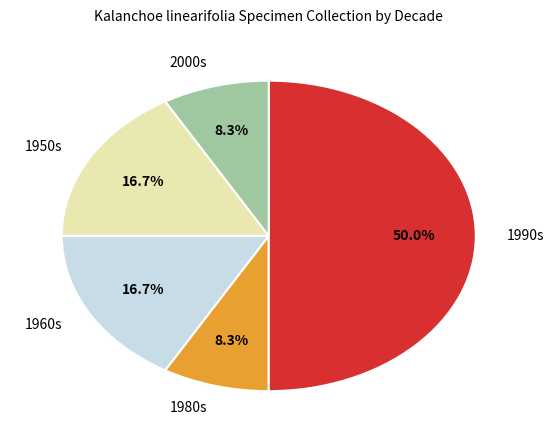

Is 1960s the majority of the pie?

No